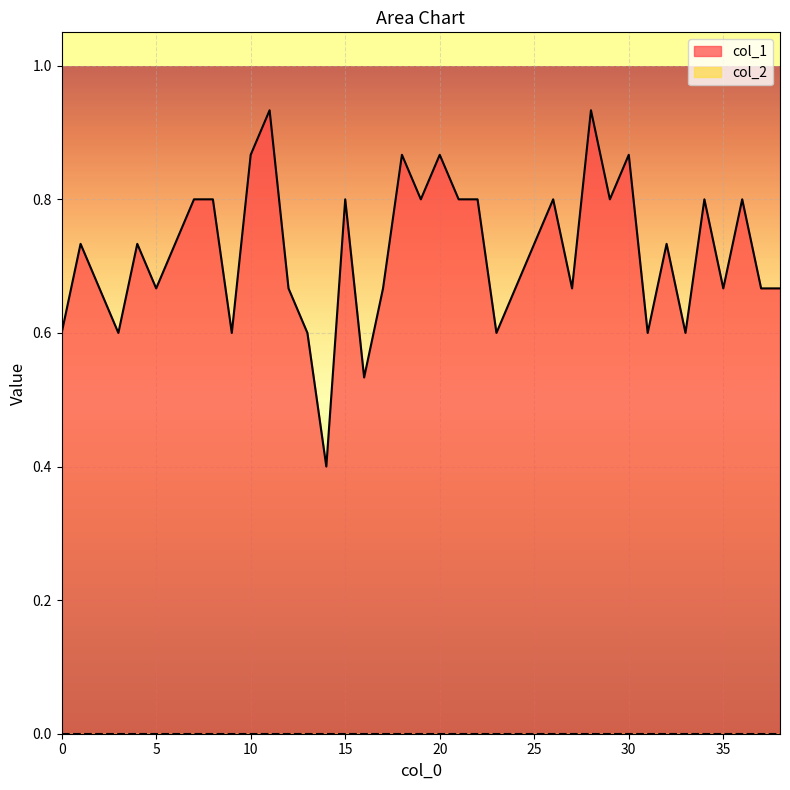

Read the value at 31.

0.6